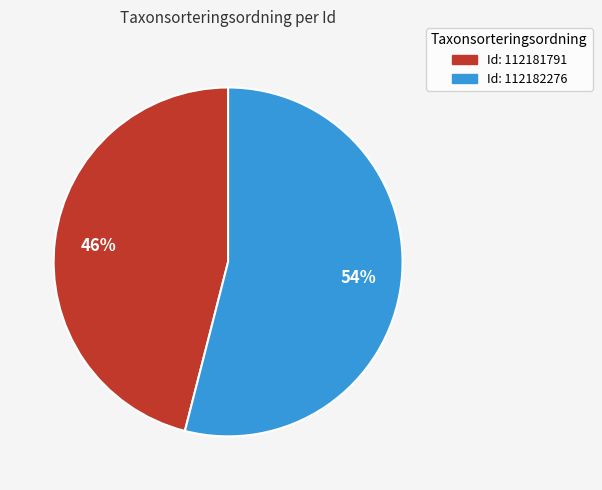

Combined, do Id: 112182276 and Id: 112181791 account for over 50%?

Yes